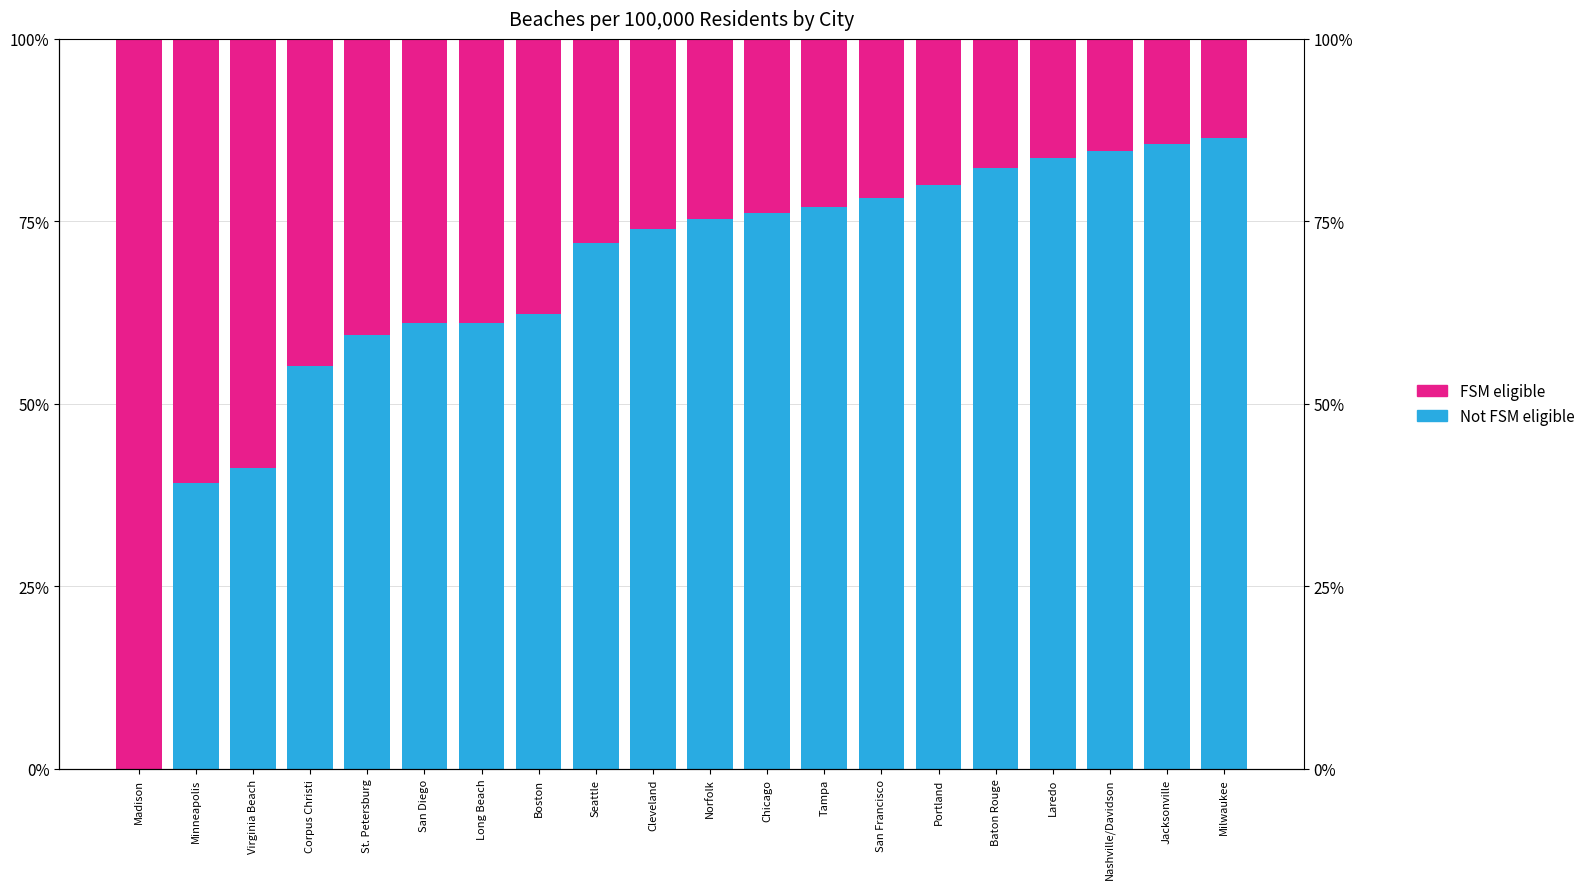

Which series changed the most between Cleveland and Nashville/Davidson?

Not FSM eligible